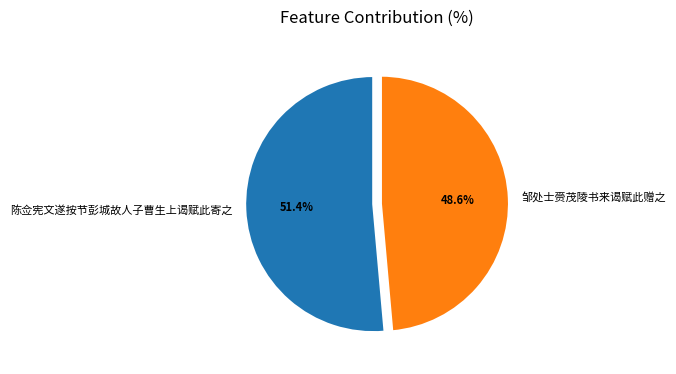

Is there a majority slice in this chart?

Yes